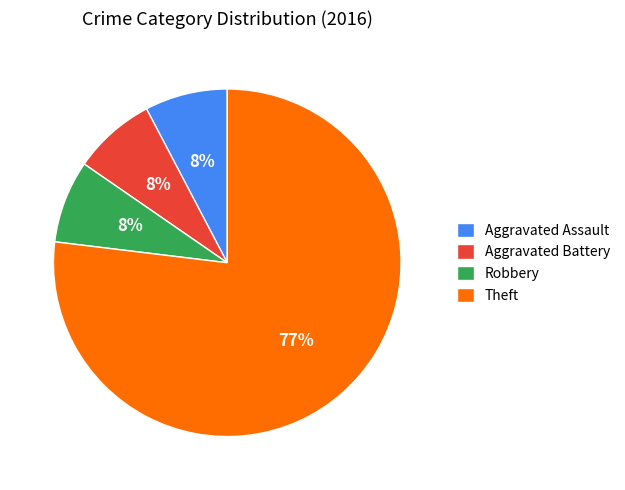

What is the majority slice?

Theft